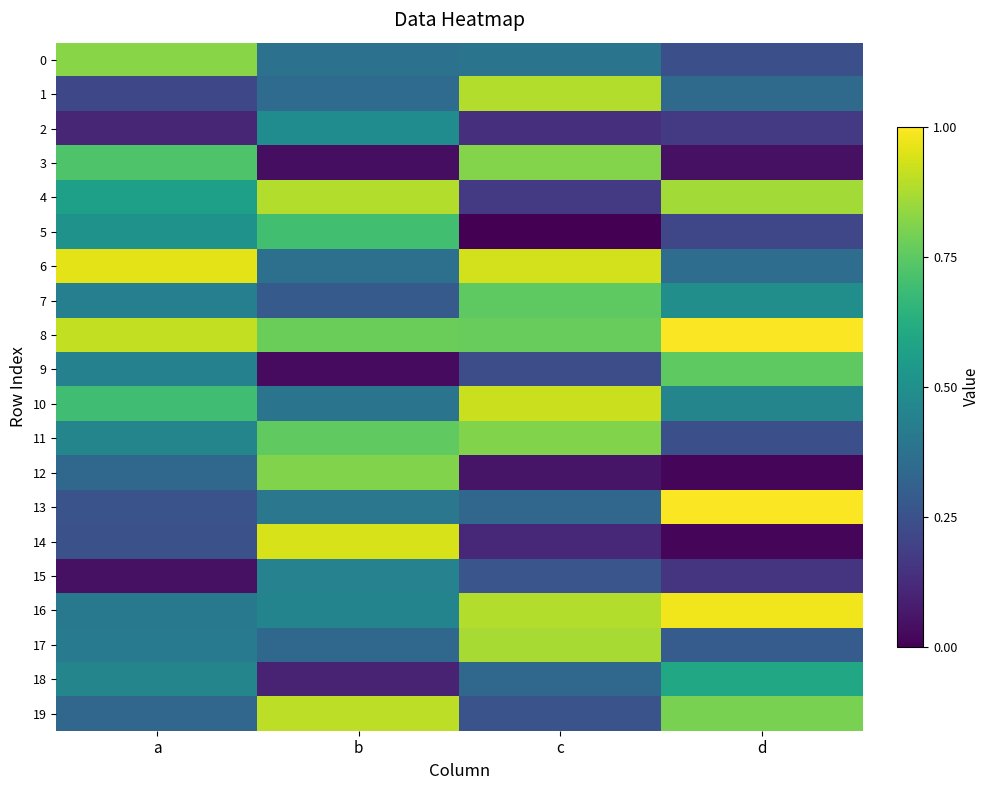

What is the total value across all series at a?

9.3